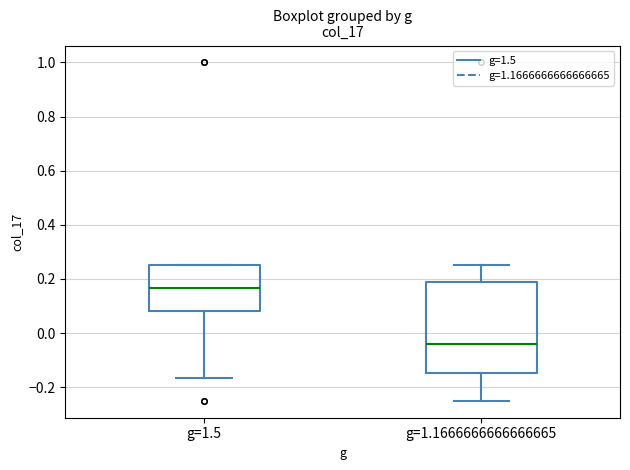

Where is the upper edge of the box for g=1.1666666666666665 on the y-axis? The values are not printed on the chart, so give them approximately, as read against the axis.

0.18